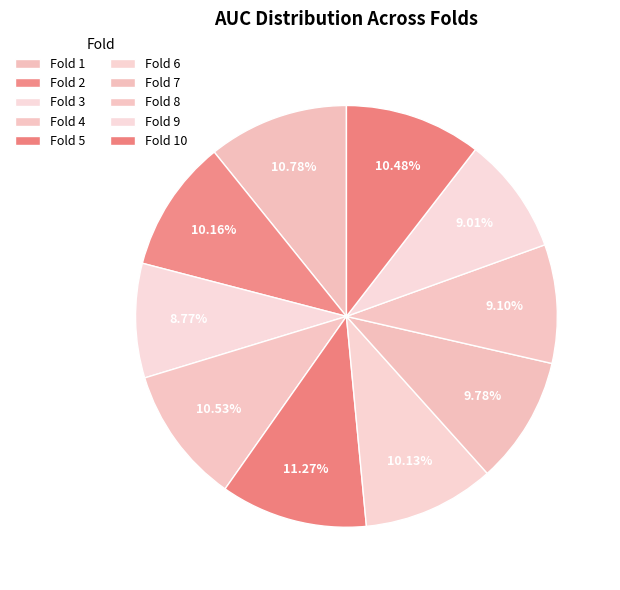

Is there a majority slice in this chart?

No